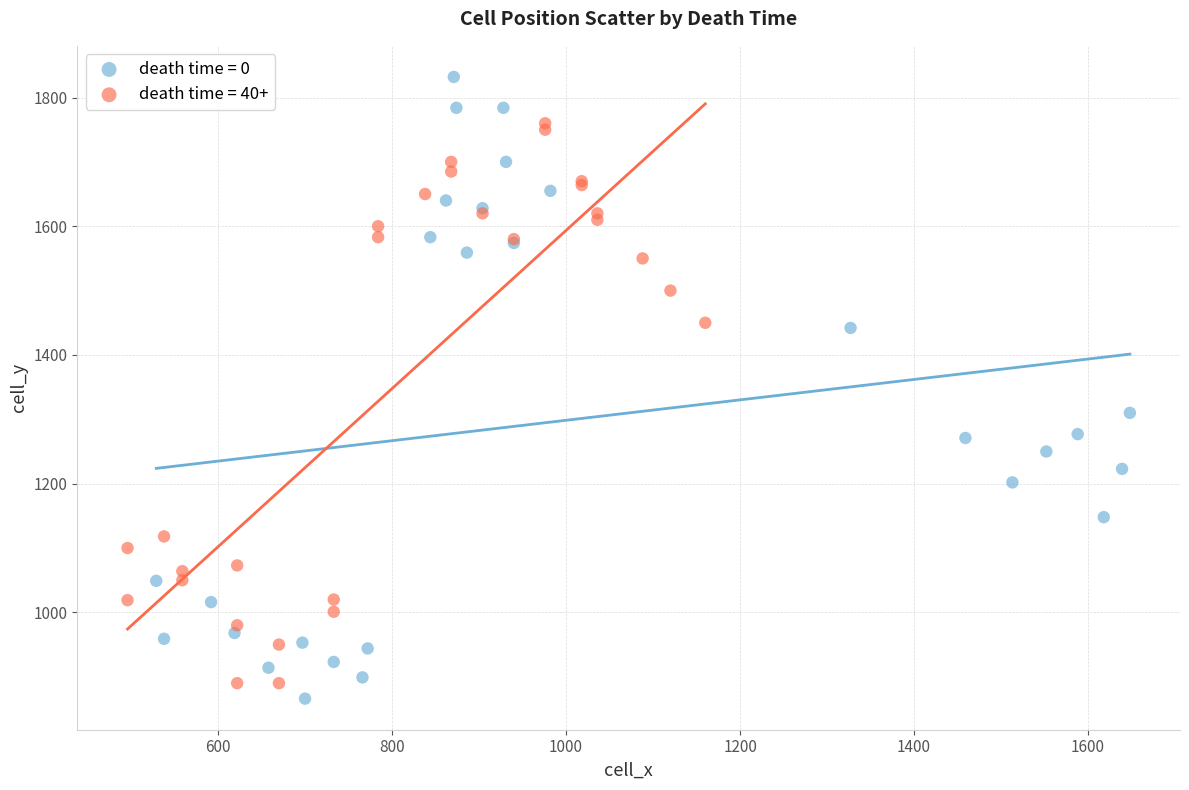

What are all the series names shown in the legend?

death time = 0, death time = 40+